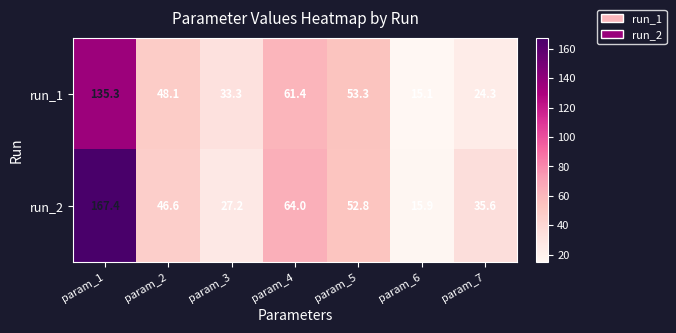

What is the difference between the maximum and minimum values in the run_2 series?

151.5